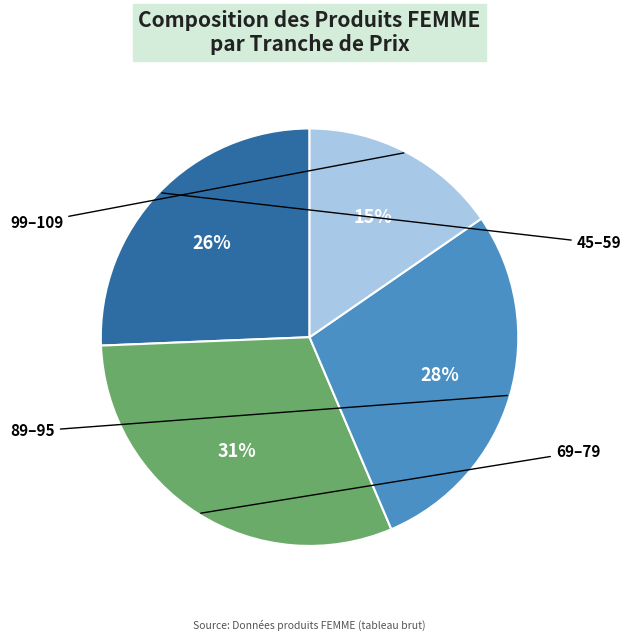

To the nearest percent, what is the average slice percentage?

25%